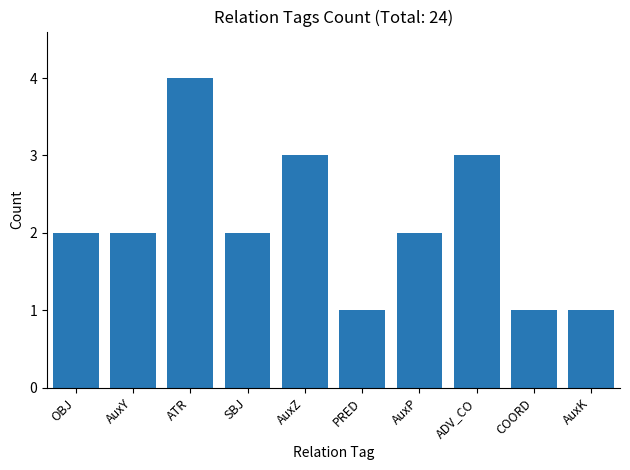

What is the sum of the values at AuxZ and ATR?

7